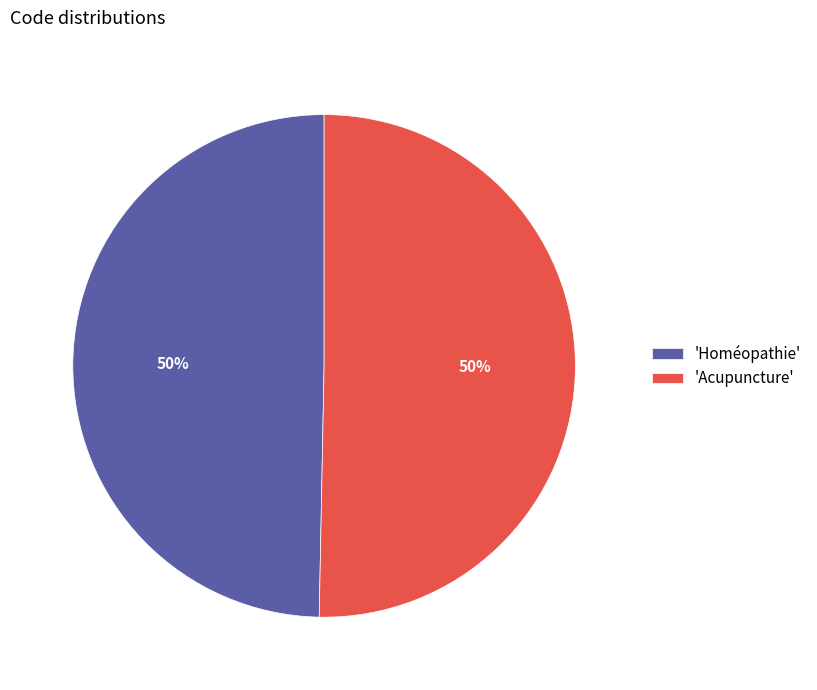

To the nearest percent, what is the combined percentage of 'Homéopathie' and 'Acupuncture'?

100%